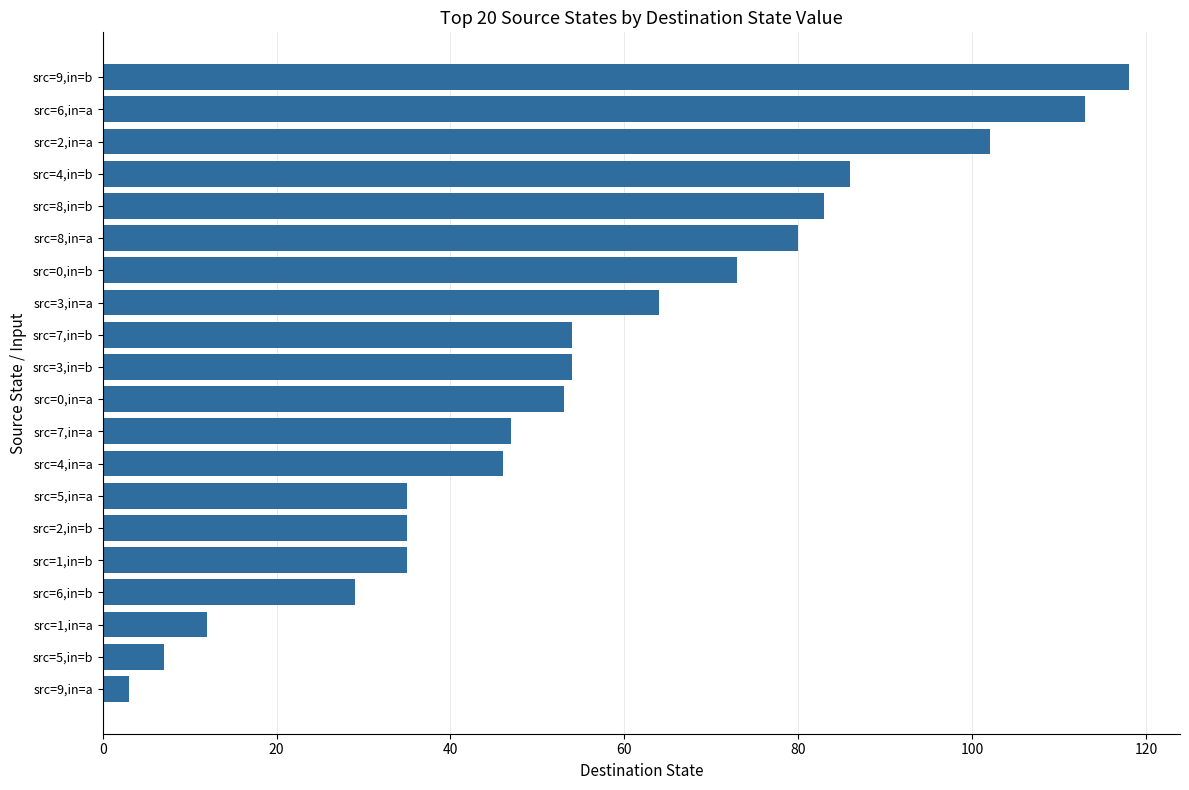

What is the label of the 9th bar from the top?

src=7,in=b